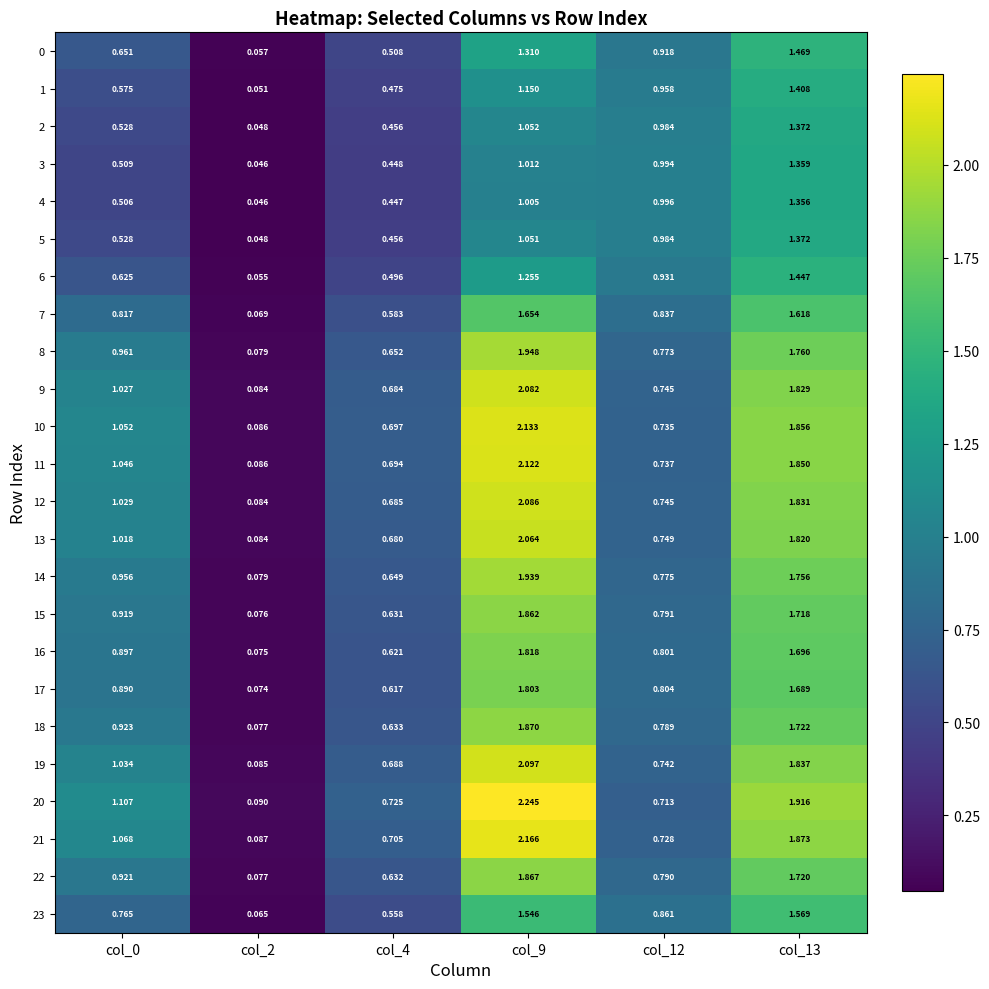

Is the value of 23 at col_13 greater than the value of 0 at col_4?

Yes